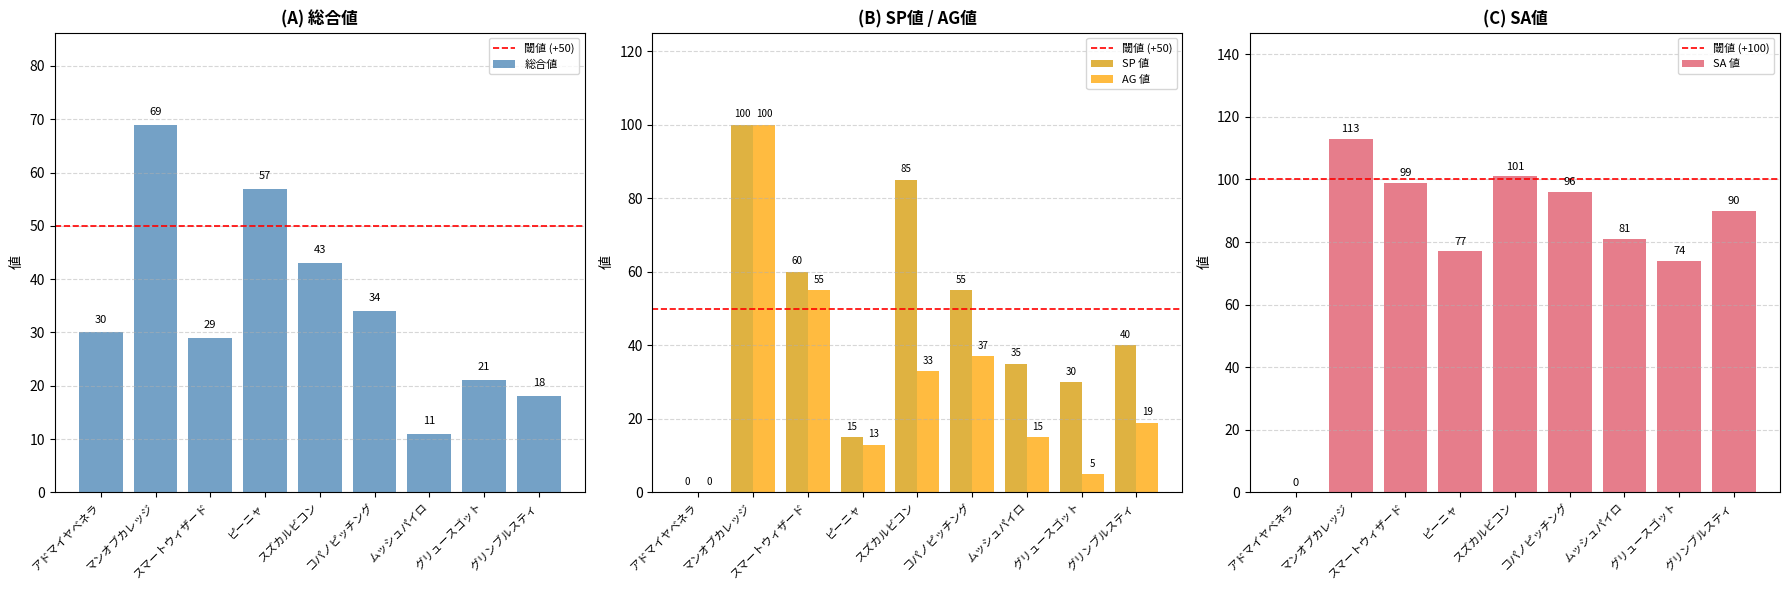

How many bars are there in total?

36